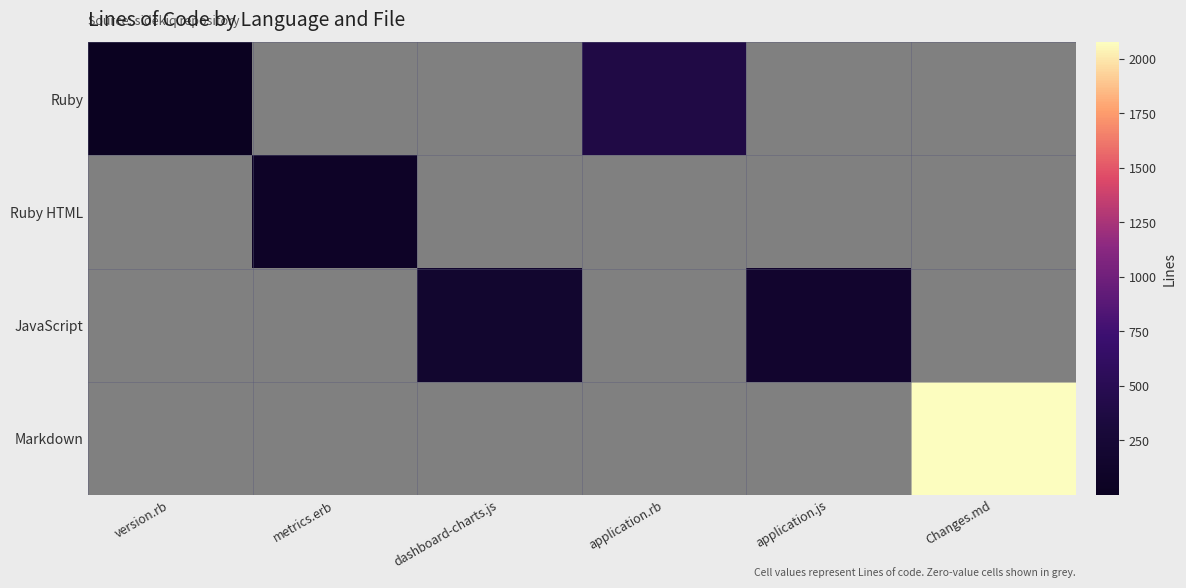

Which series changed the most between version.rb and application.rb?

Ruby